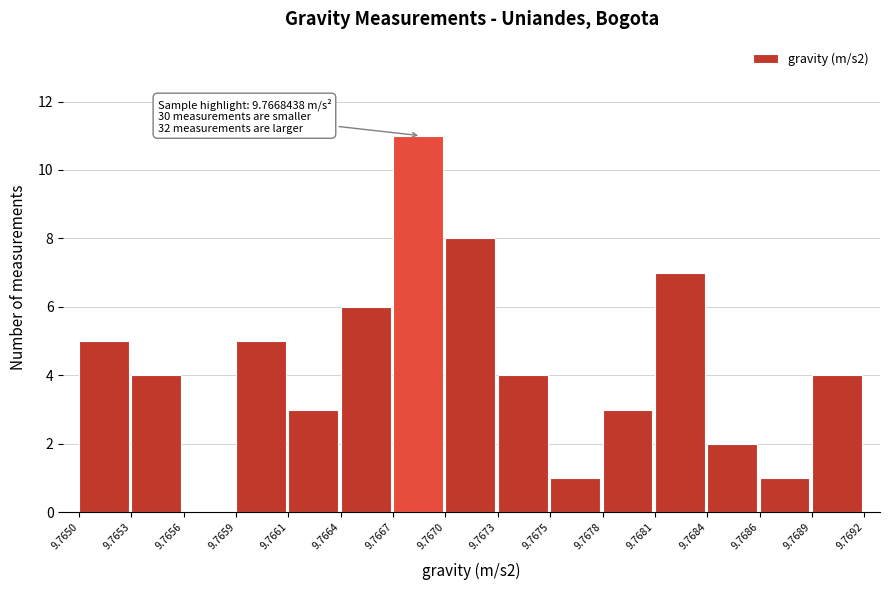

Reading left to right, extract all data points from this chart.

9.7650=5	9.7653=4	9.7656=0	9.7659=5	9.7661=3	9.7664=6	9.7667=11	9.7670=8	9.7673=4	9.7675=1	9.7678=3	9.7681=7	9.7684=2	9.7686=1	9.7689=4